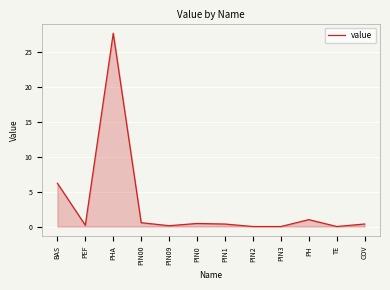

Where is the first local minimum?

PEF